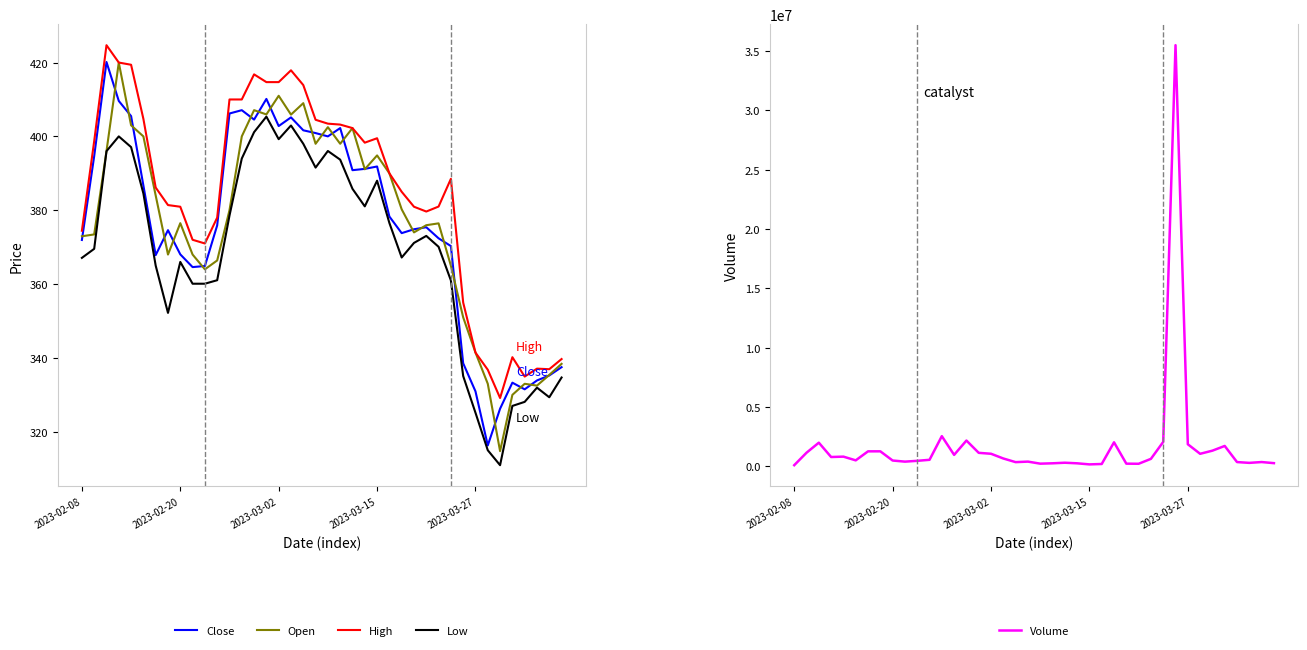

What is the sum of all Close values?

15047.6